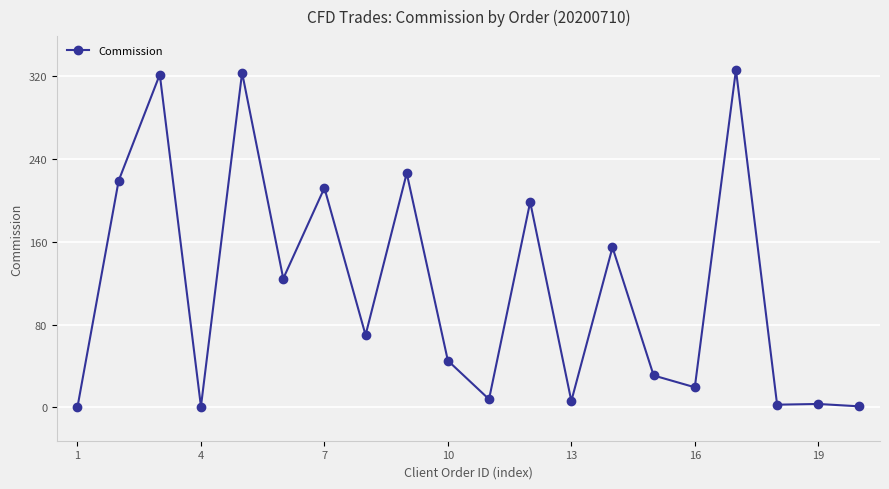

True or false: the data has more than 1 interior local peaks.

True